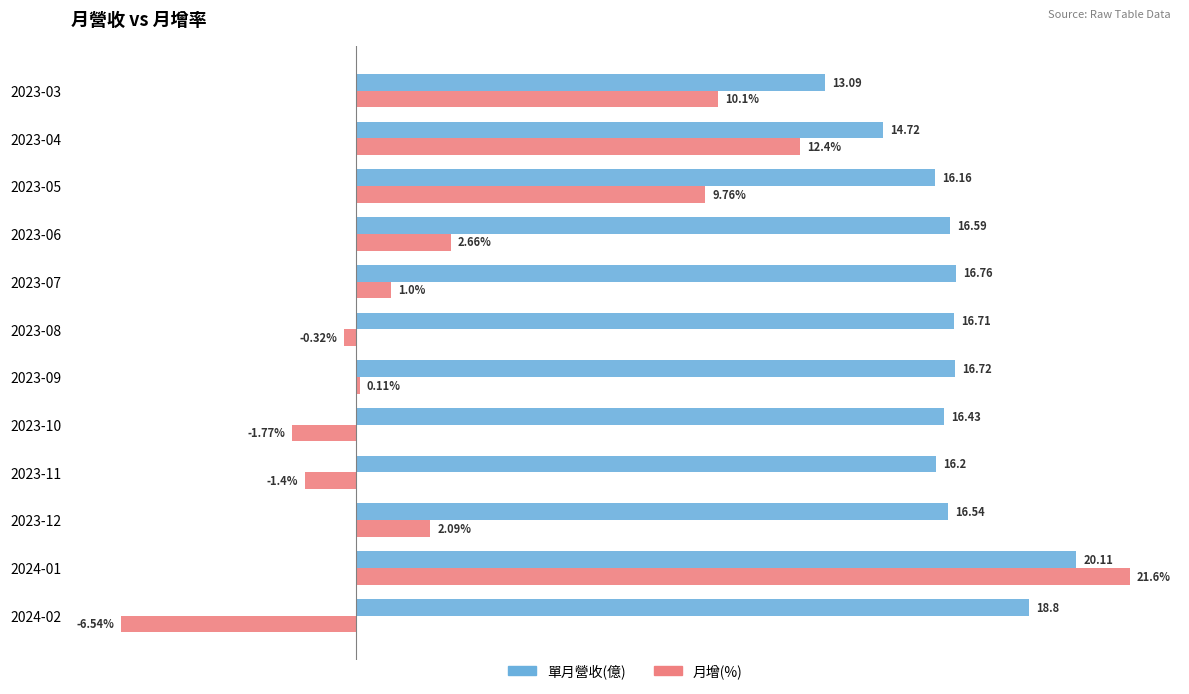

Which series has the largest range (max minus min)?

月增(%)